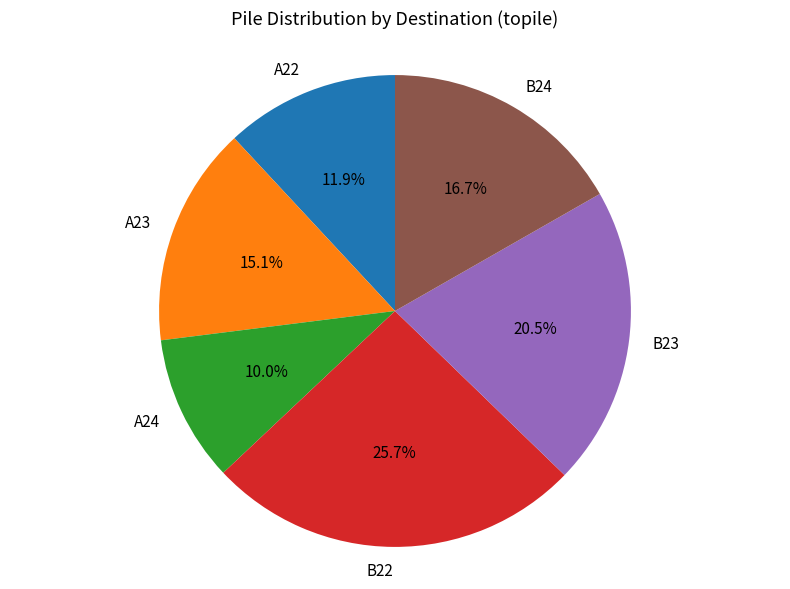

To the nearest percent, what is the average slice percentage?

17%